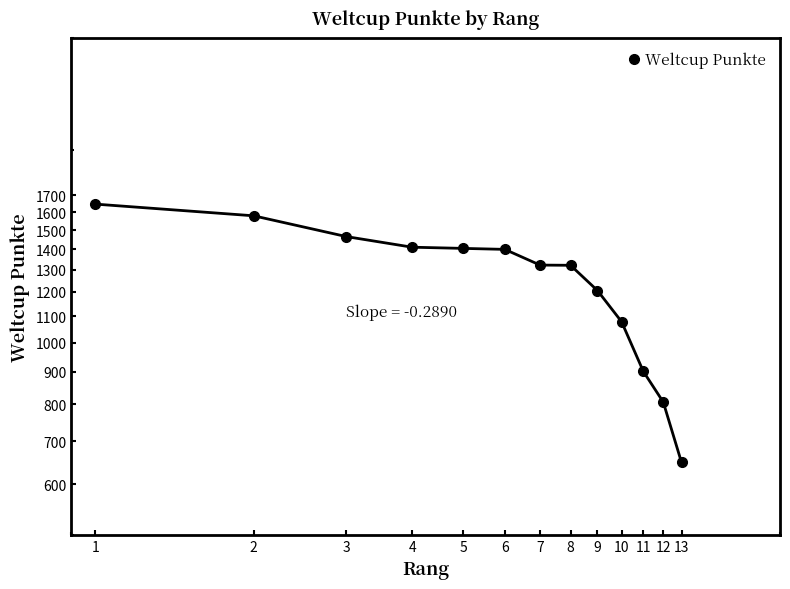

What is the smallest value displayed?

649